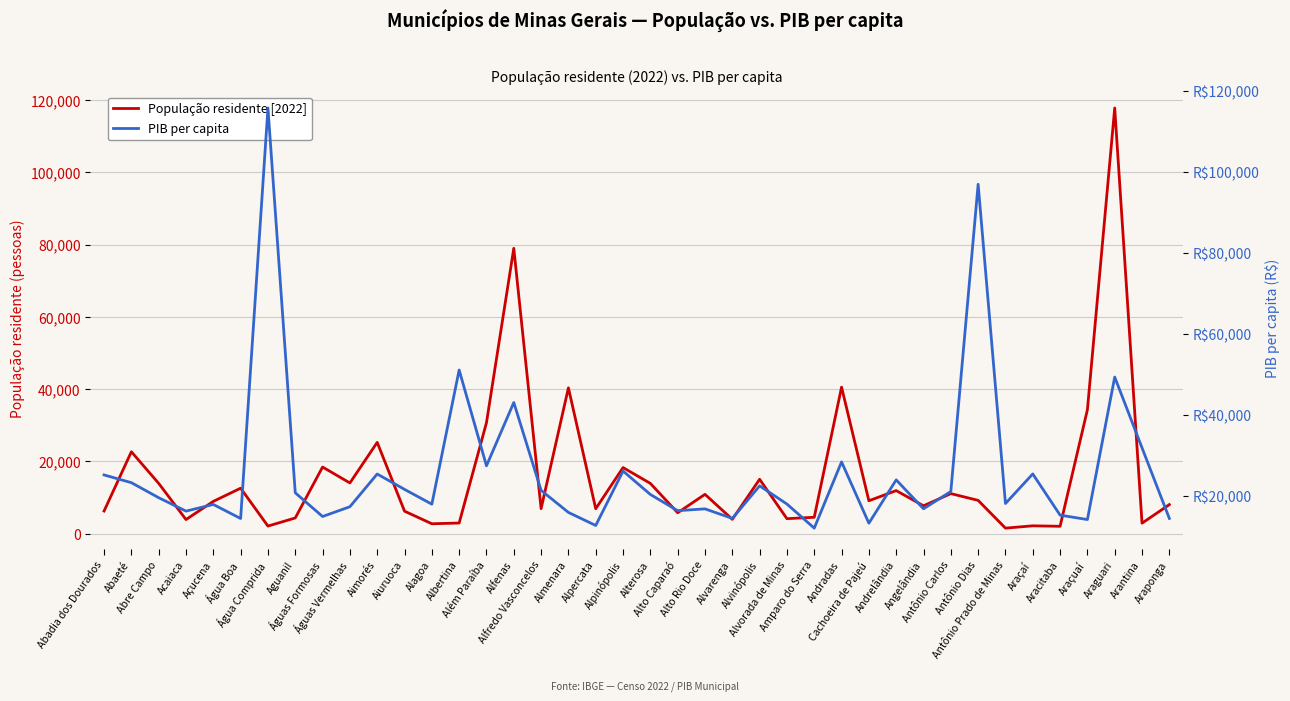

Reading left to right, what are all the values shown in this chart?

População residente [2022]: 6272.0	22675.0	13927.0	3909.0	8943.0	12589.0	2108.0	4357.0	18448.0	14037.0	25269.0	6233.0	2749.0	2952.0	30717.0	78970.0	6931.0	40364.0	6903.0	18300.0	13915.0	5795.0	10891.0	3975.0	15059.0	4159.0	4541.0	40553.0	9110.0	11927.0	7718.0	11095.0	9219.0	1538.0	2181.0	2049.0	34297.0	117808.0	2915.0	8048.0
PIB per capita: 25174.3	23266.1	19553.9	16247.1	17888.2	14421.1	115725.5	20762.5	14913.1	17329.3	25402.5	21608.5	17959.0	51065.1	27422.8	43049.7	21364.6	15925.0	12701.0	26133.8	20357.3	16354.2	16798.6	14445.7	22478.7	17990.3	12045.1	28386.1	13262.8	23950.8	16818.8	21088.3	96894.1	18117.2	25422.8	15253.7	14163.7	49322.2	31861.0	14443.8